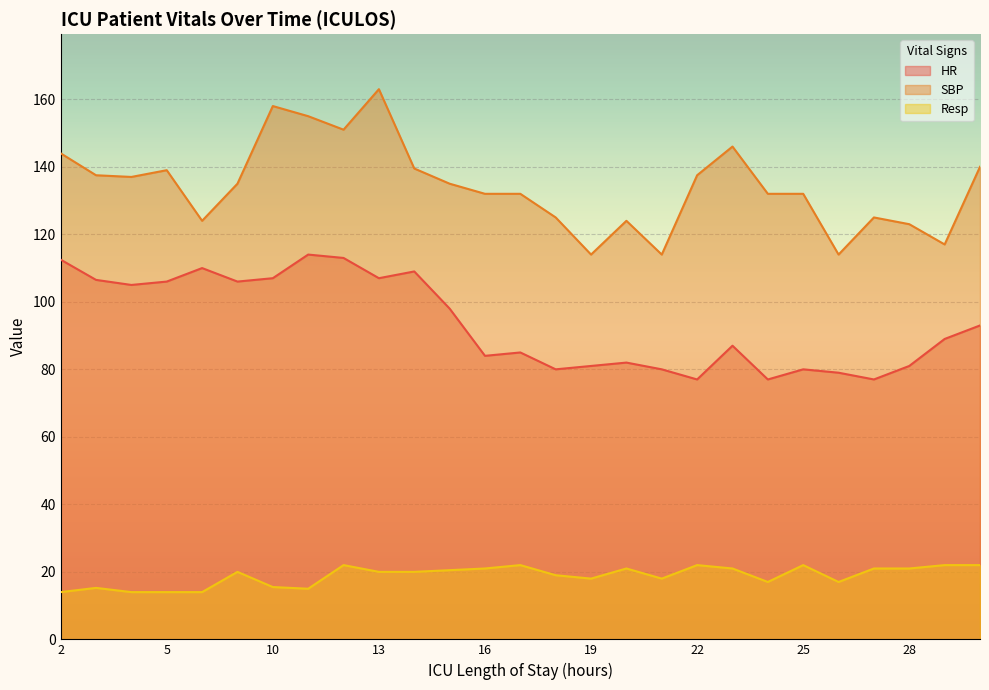

Reading left to right, transcribe all the data shown in this chart.

HR: 112.5	106.5	105.0	106.0	110.0	106.0	107.0	114.0	113.0	107.0	109.0	98.0	84.0	85.0	80.0	81.0	82.0	80.0	77.0	87.0	77.0	80.0	79.0	77.0	81.0	89.0	93.0
SBP: 144.0	137.5	137.0	139.0	124.0	135.0	158.0	155.0	151.0	163.0	139.5	135.0	132.0	132.0	125.0	114.0	124.0	114.0	137.5	146.0	132.0	132.0	114.0	125.0	123.0	117.0	140.0
Resp: 14.0	15.2	14.0	14.0	14.0	20.0	15.5	15.0	22.0	20.0	20.0	20.5	21.0	22.0	19.0	18.0	21.0	18.0	22.0	21.0	17.0	22.0	17.0	21.0	21.0	22.0	22.0